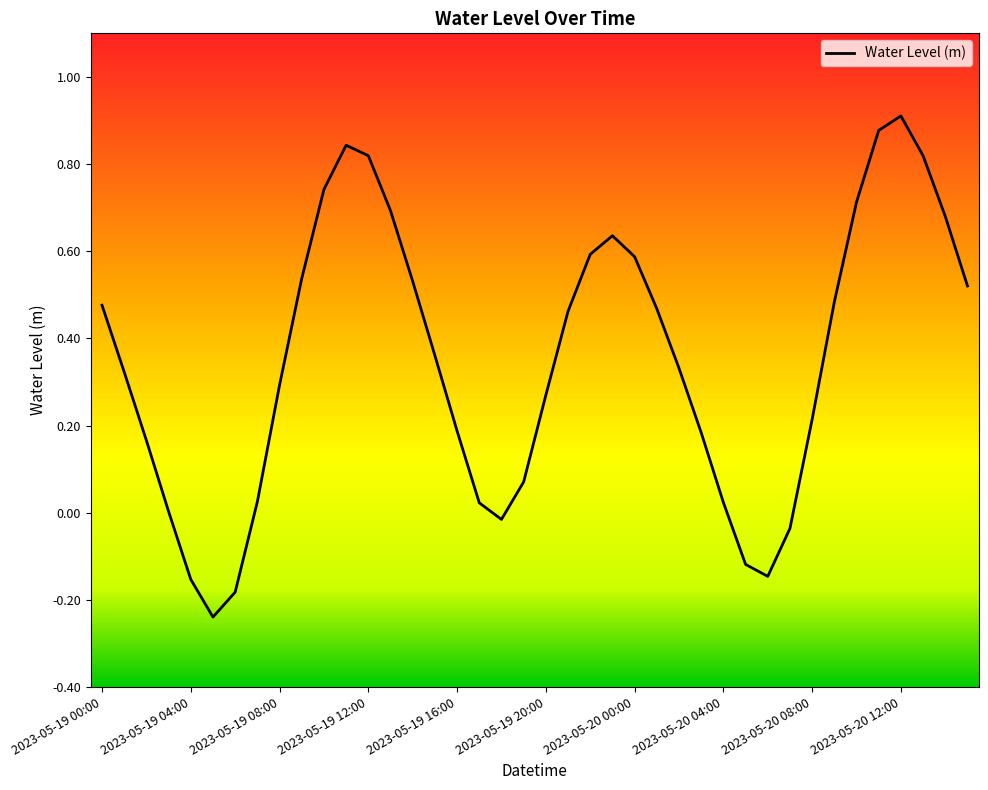

Where does the data first go above 0?

2023-05-19 00:00